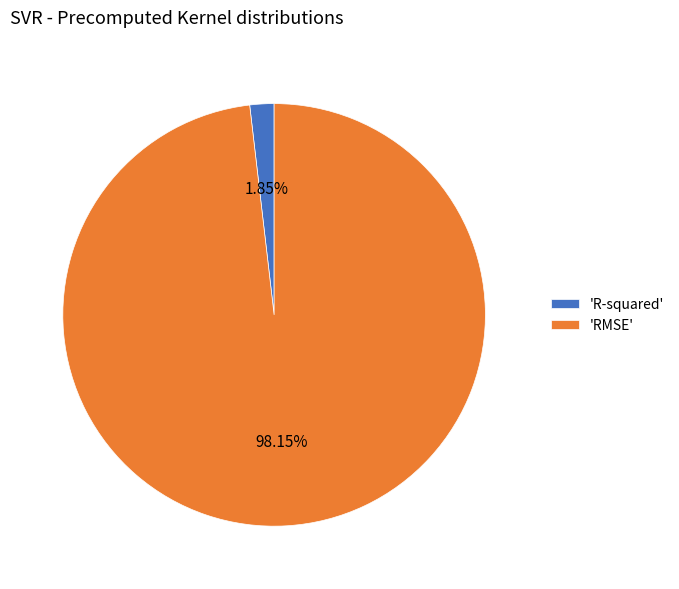

Count the number of slices in the pie.

2